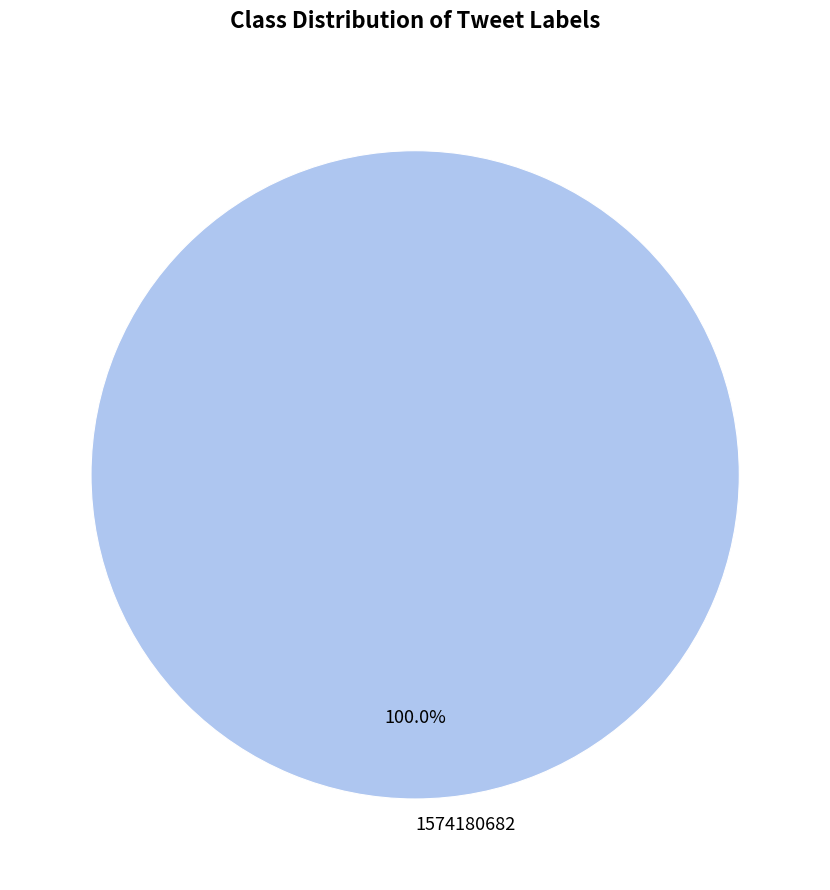

Does any single category account for the majority?

Yes